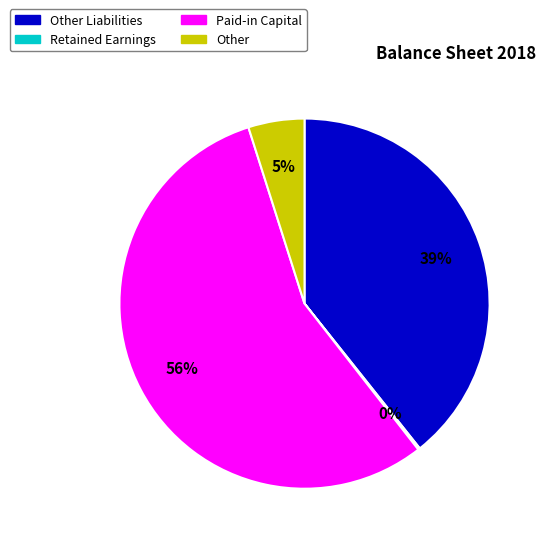

True or false: Retained Earnings accounts for 11% of the total.

False